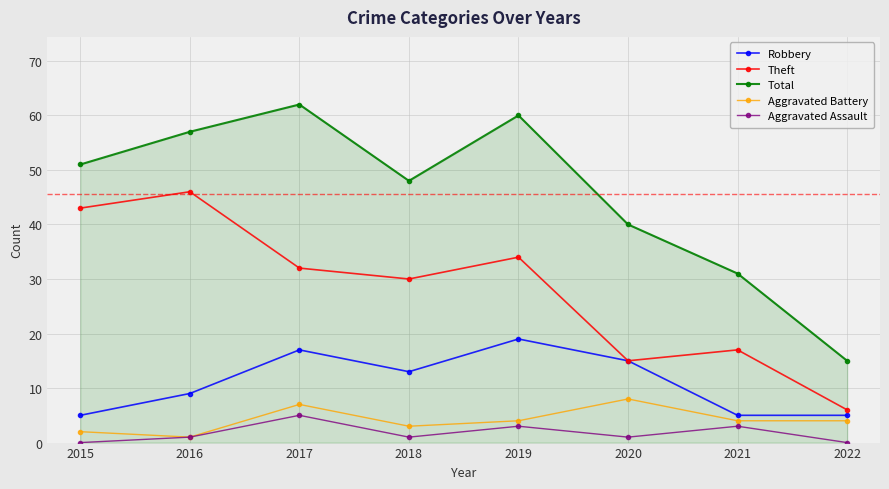

Which series has the largest range (max minus min)?

Total